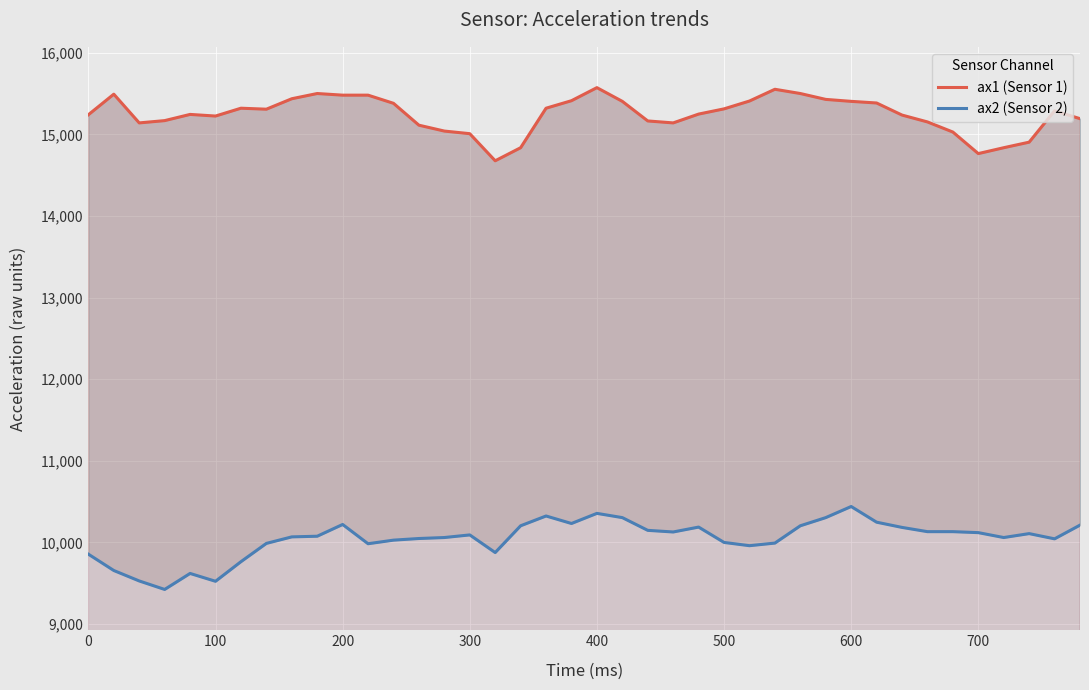

True or false: ax2 (Sensor 2) and ax1 (Sensor 1) intersect in this chart.

False